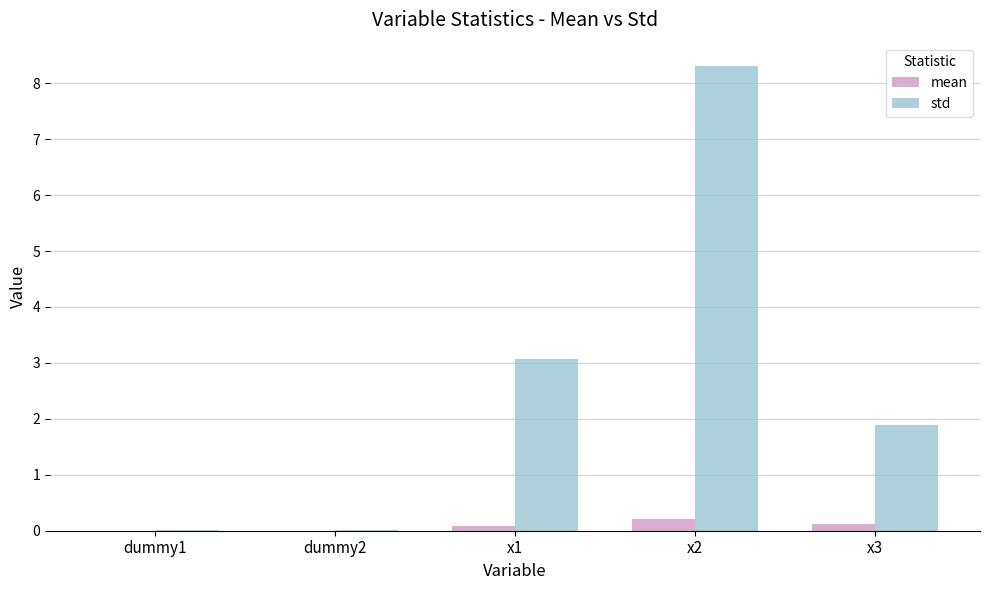

At which category is the sum across all series the highest?

x2